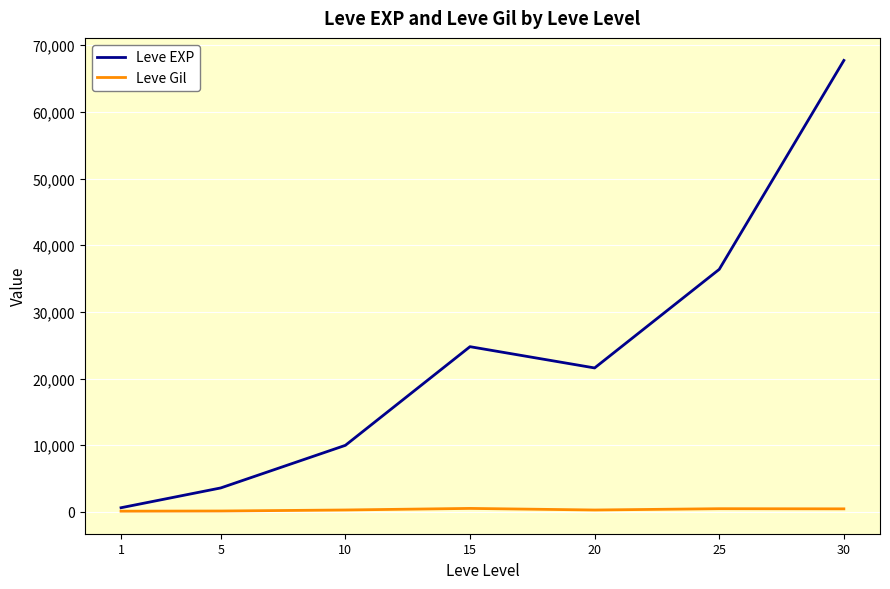

What is the total value across all series at 20?

21890